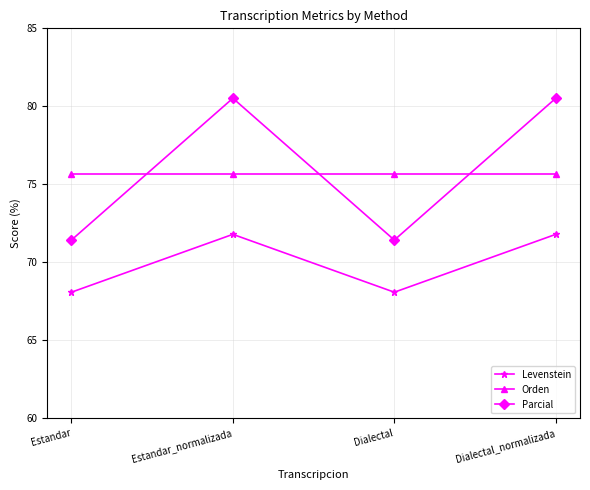

The value of Levenstein at Dialectal is 116.3. True or false?

False